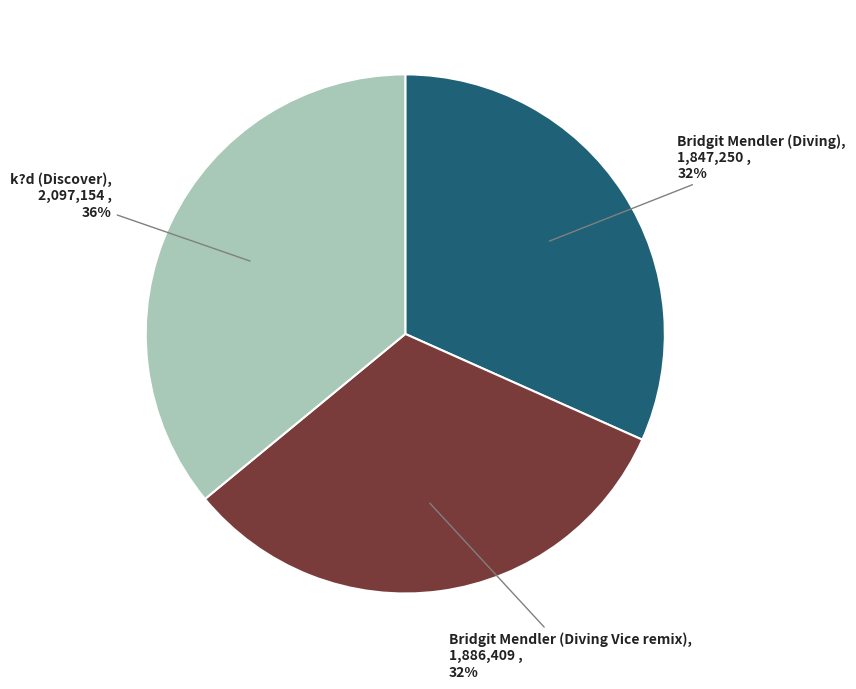

To the nearest percent, what is the difference between the largest and smallest slice percentages?

4%